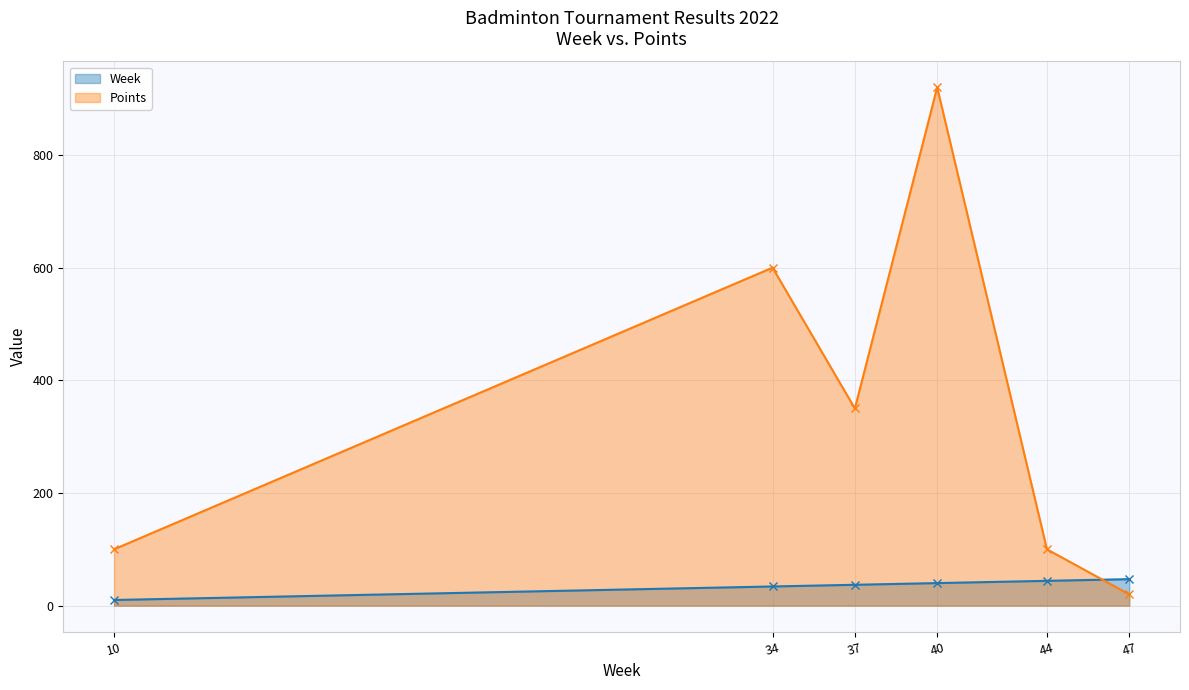

Count the number of categories in the chart.

6